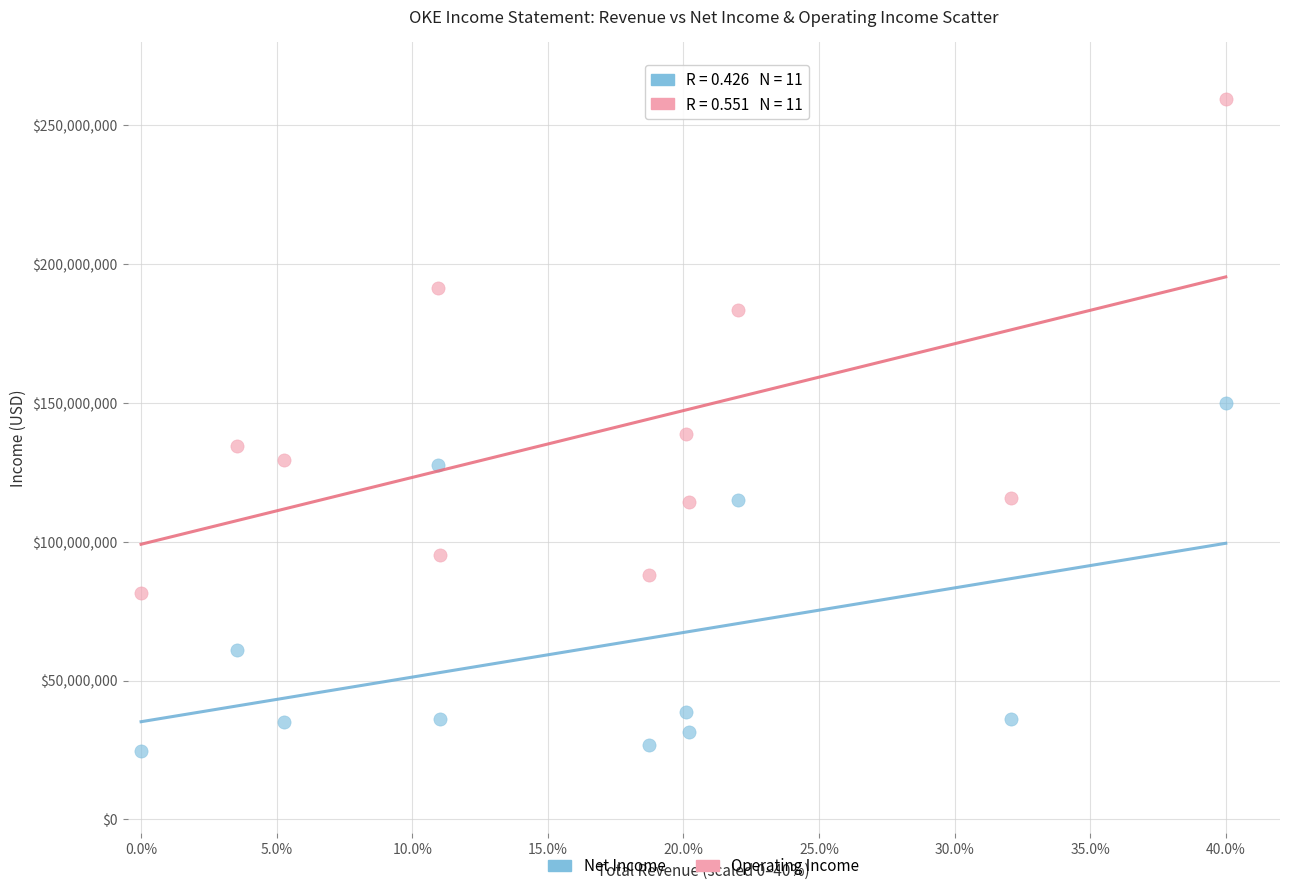

Which series has the largest Y range (max minus min)?

Operating Income